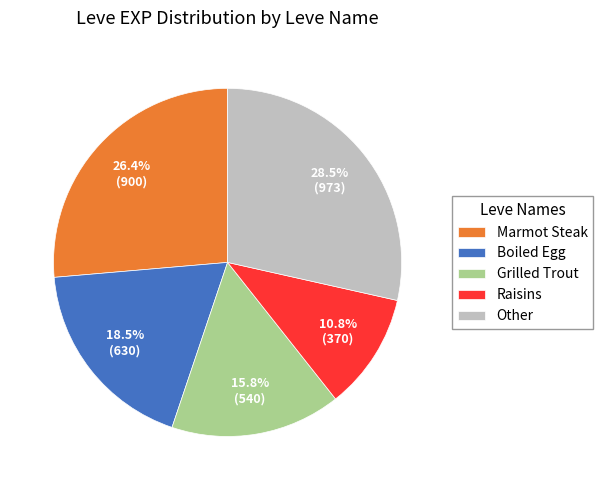

Is the sum of Boiled Egg and Grilled Trout greater than half?

No